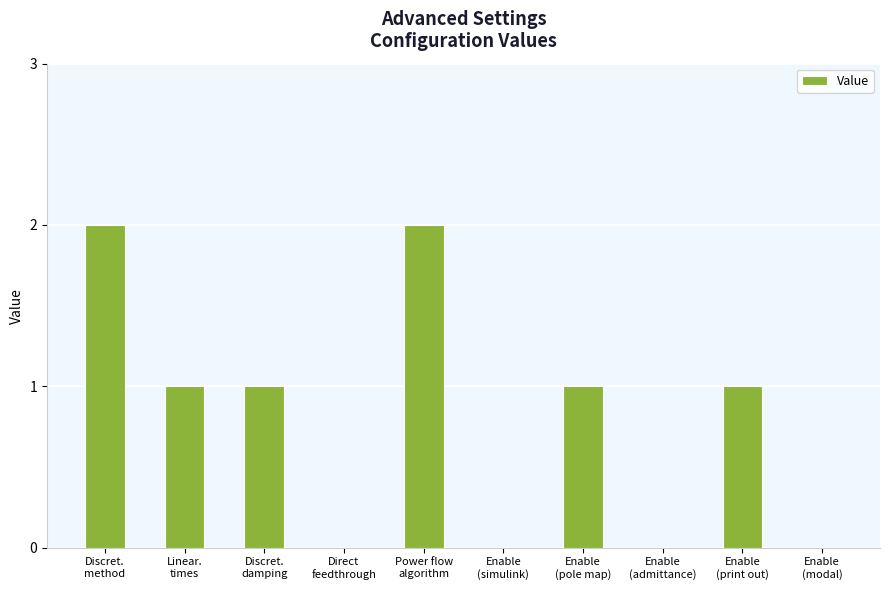

How many data points does each series have?

10